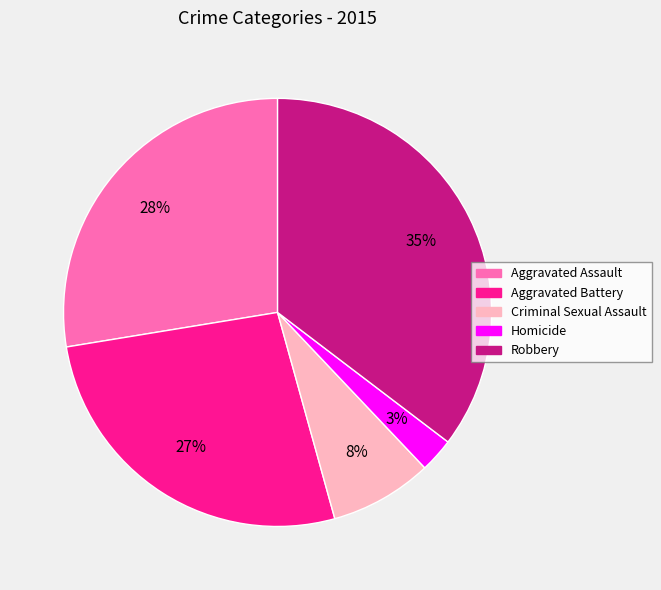

To the nearest percent, what is the difference between the Criminal Sexual Assault and Aggravated Battery slice percentages?

19%